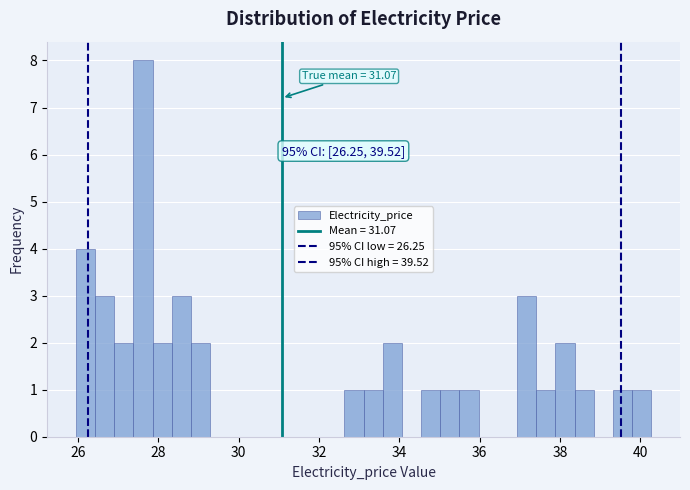

Around what value on the x-axis is the tallest bar? Give the approximate position of its centre, as read against the axis.

27.6